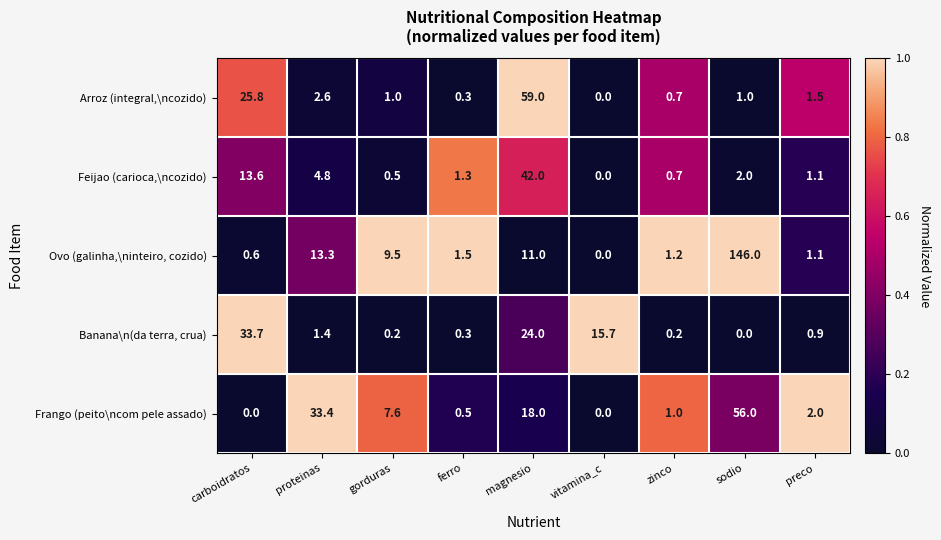

What is the total value across all series at ferro?

3.9